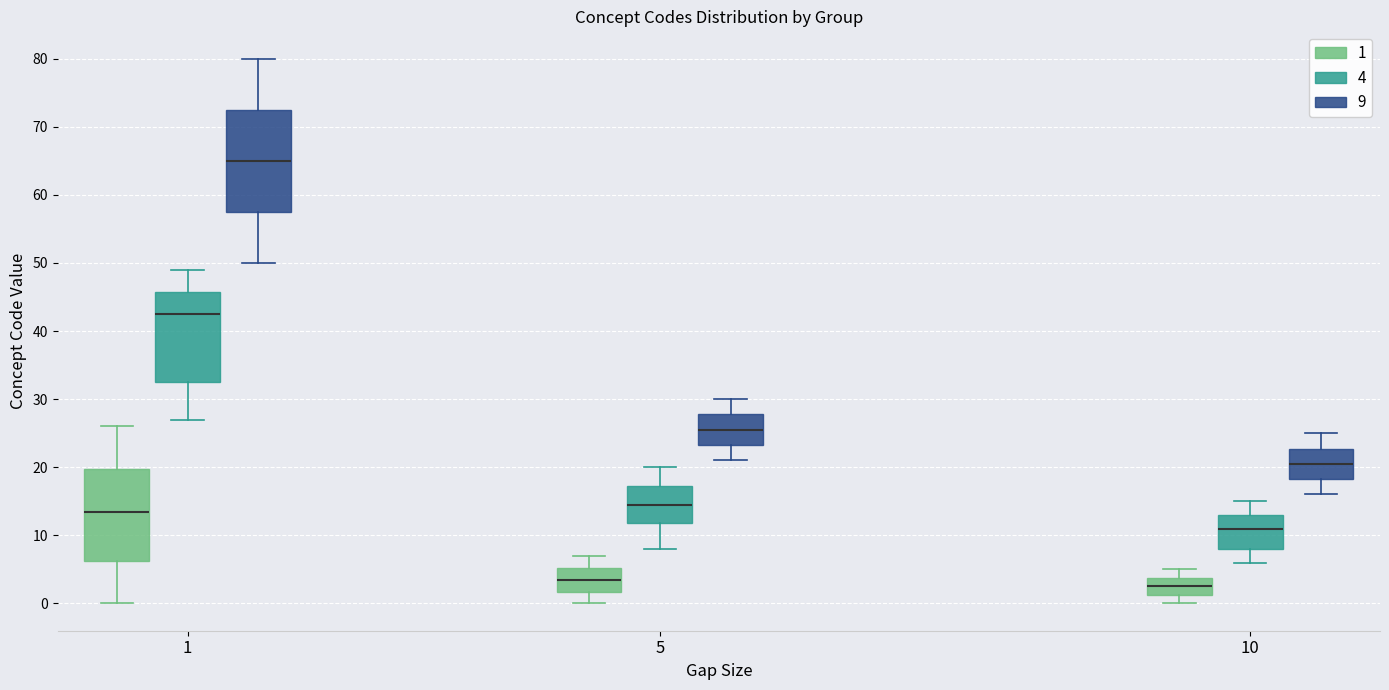

Reading left to right, read every box against the y-axis: the position of its median line, the range the box covers, and the ends of its whiskers. The values are not printed on the chart, so give them approximately, as read against the axis.

1 (1): median 14, box 6 to 20, whiskers 0 to 26
1 (4): median 43, box 33 to 46, whiskers 27 to 49
1 (9): median 65, box 58 to 73, whiskers 50 to 80
5 (1): median 4, box 2 to 5, whiskers 0 to 7
5 (4): median 15, box 12 to 17, whiskers 8 to 20
5 (9): median 26, box 23 to 28, whiskers 21 to 30
10 (1): median 3, box 1 to 4, whiskers 0 to 5
10 (4): median 11, box 8 to 13, whiskers 6 to 15
10 (9): median 21, box 18 to 23, whiskers 16 to 25